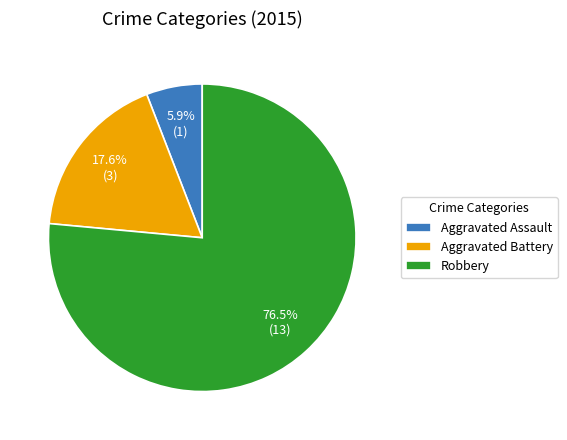

How much of the chart is everything except Aggravated Assault?

94.1%